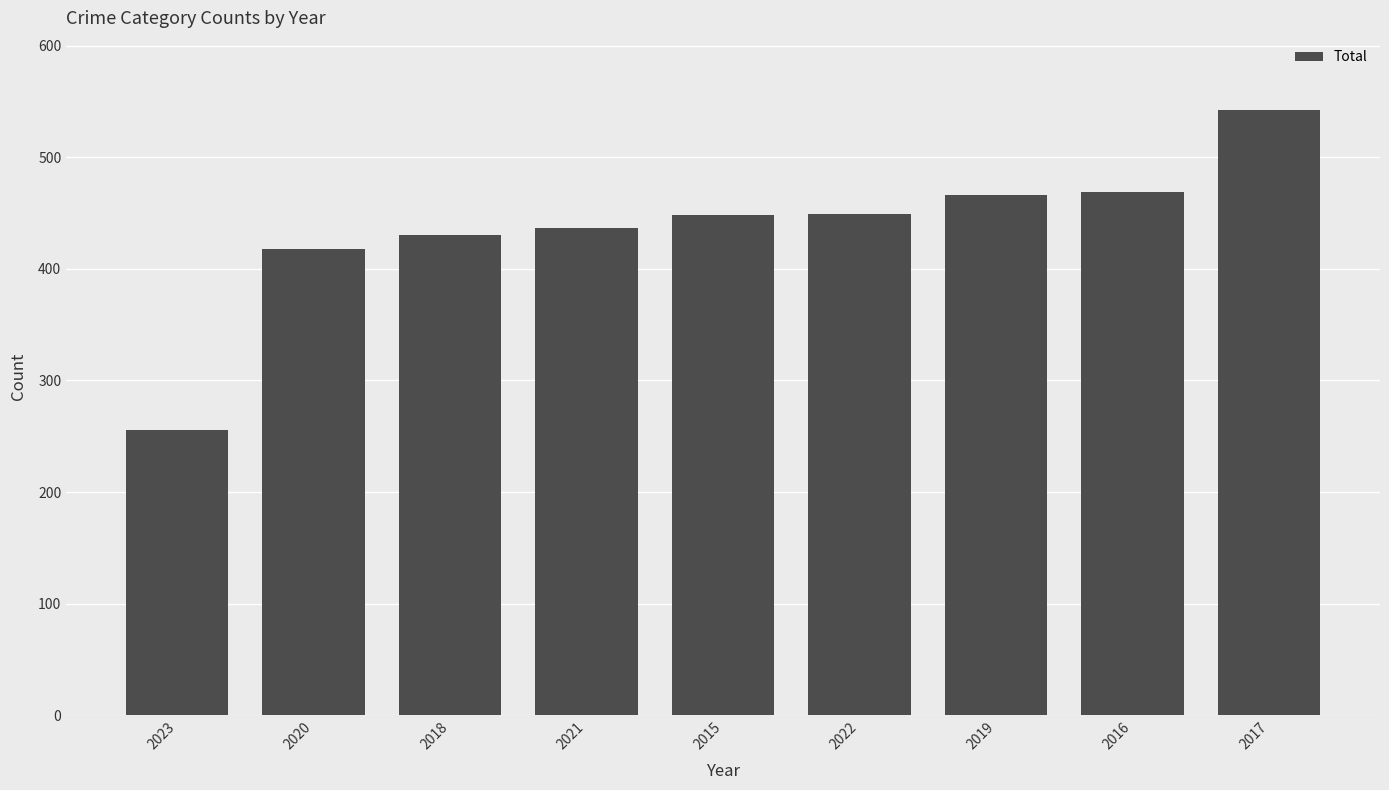

What is the label of the 3rd bar from the right?

2019